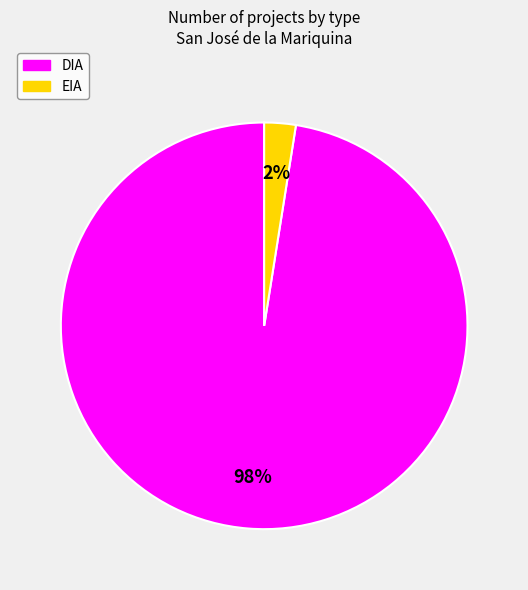

Do DIA and EIA together represent more than half of the pie?

Yes